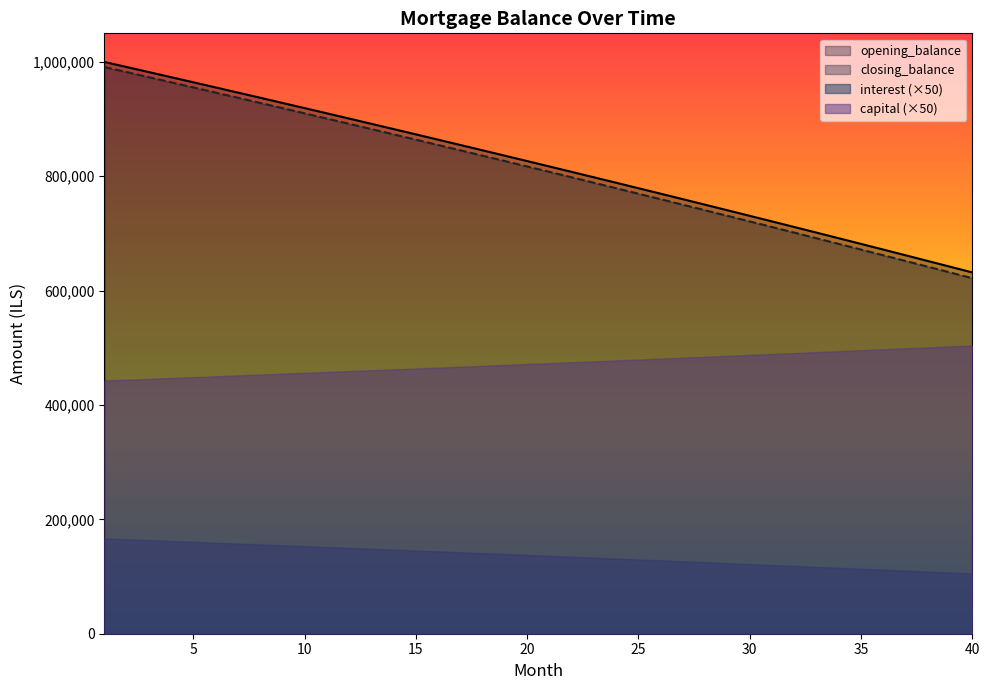

Does the chart have visible grid lines?

No